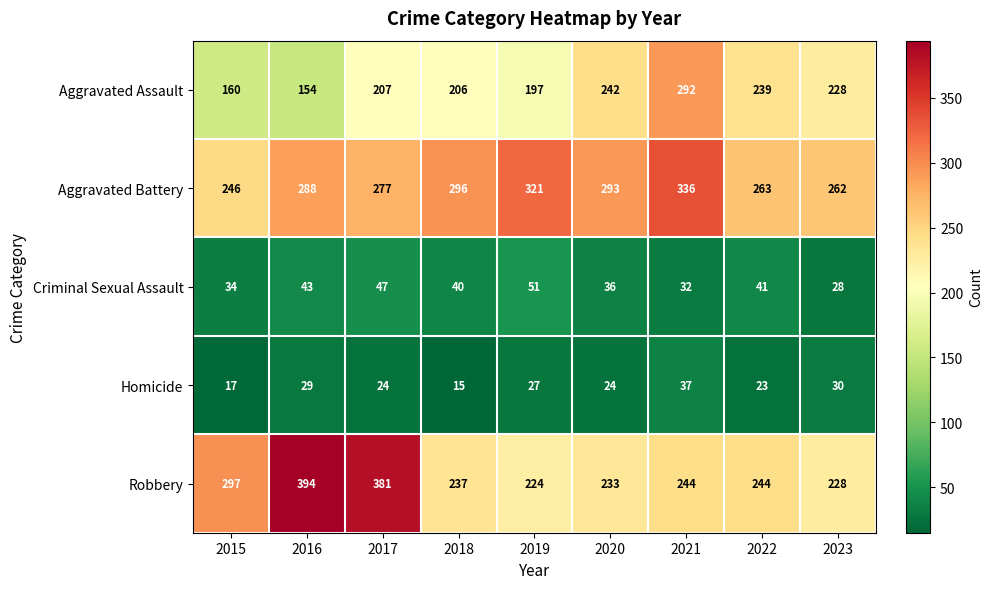

Which series changed the most between 2015 and 2021?

Aggravated Assault